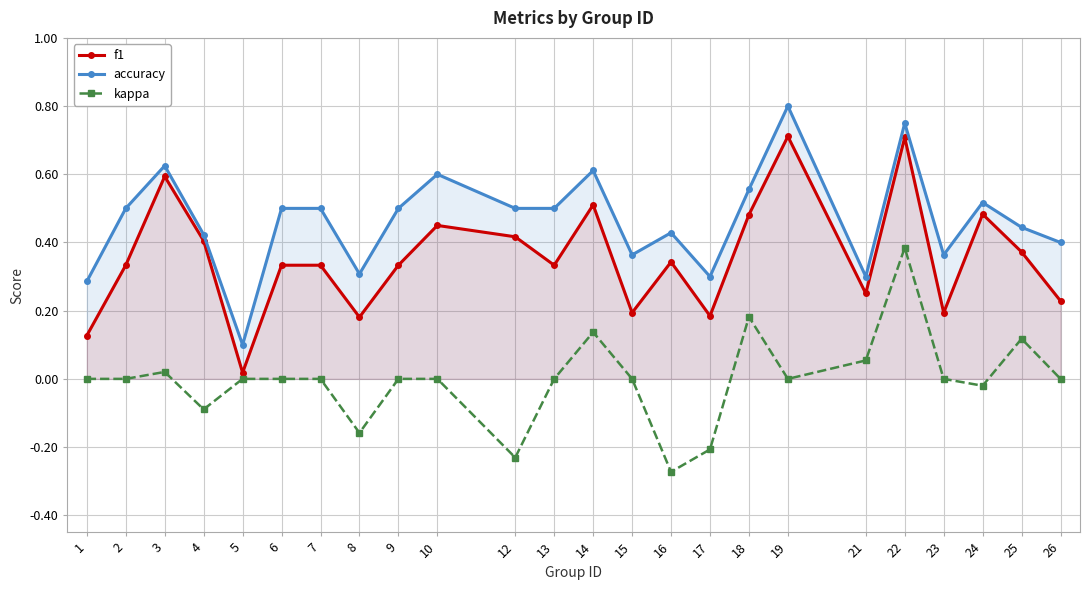

At which label does kappa first exceed 0?

3